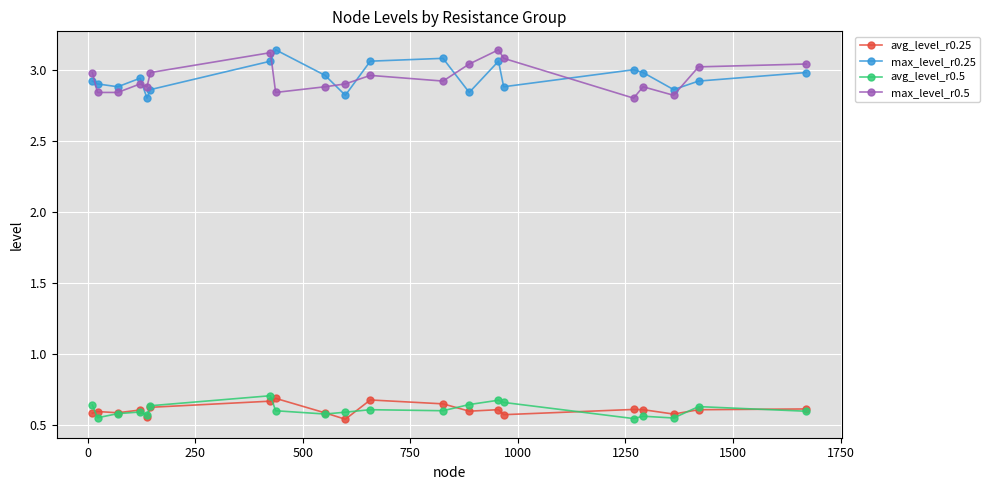

Count the number of categories in the chart.

20